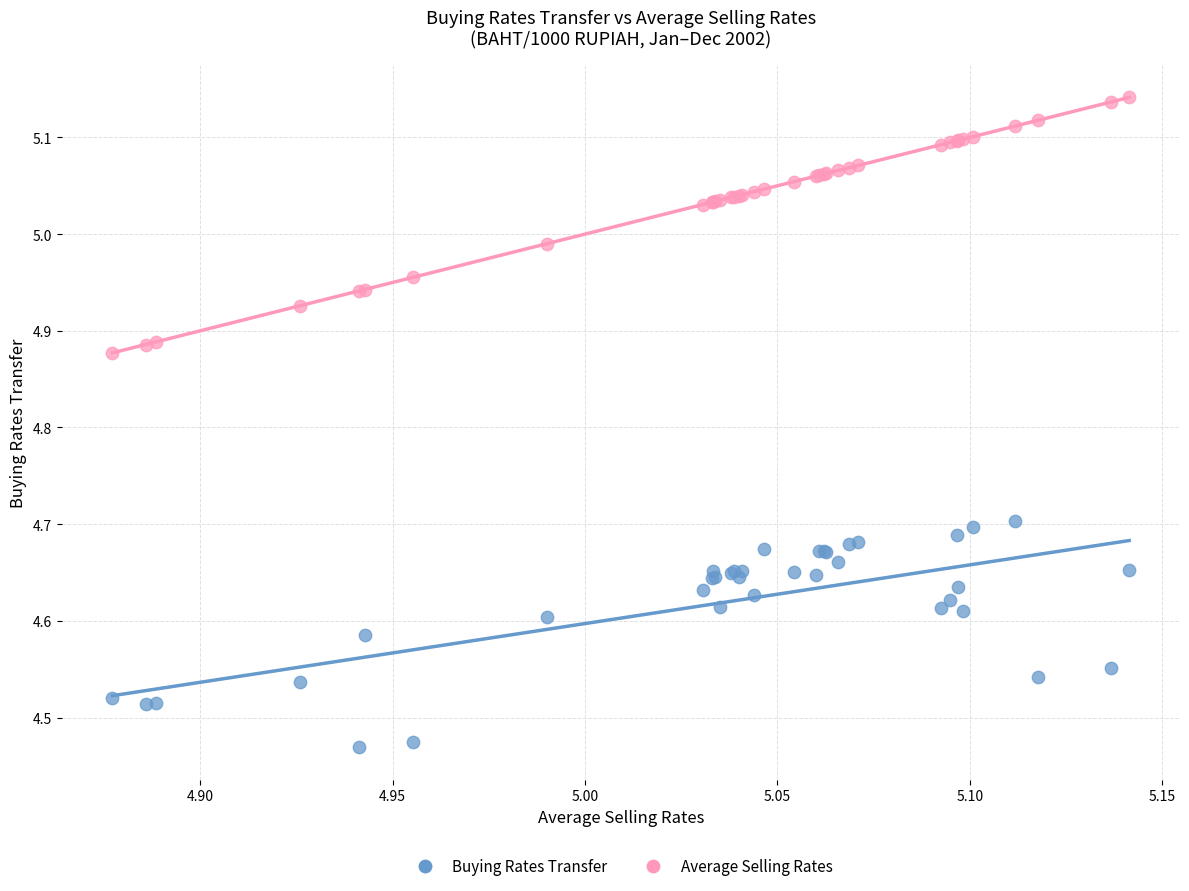

Which series has the widest spread of Y values?

Average Selling Rates